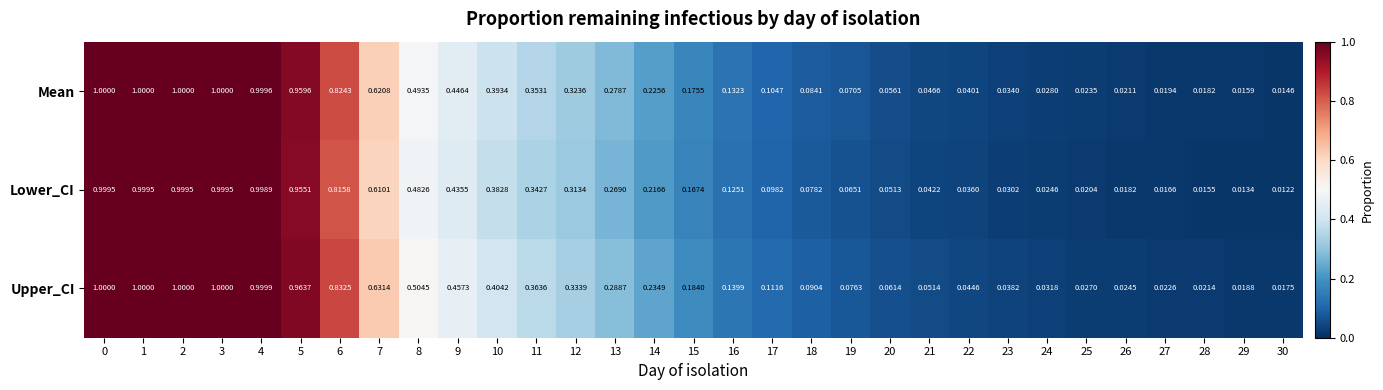

Which series has the largest range (max minus min)?

Lower_CI